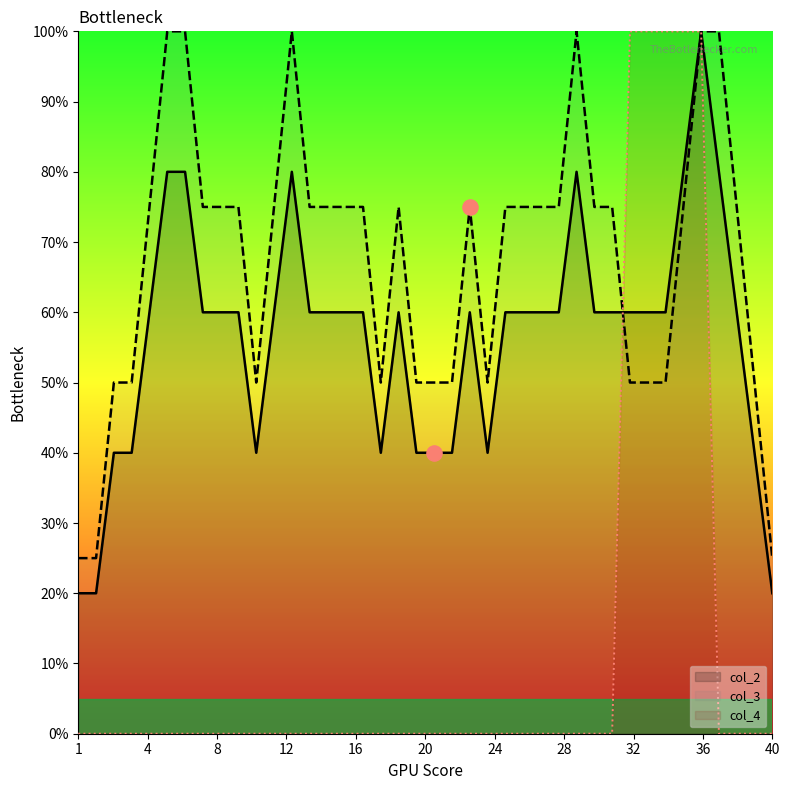

What are all the series names shown in the legend?

col_2, col_3, col_4